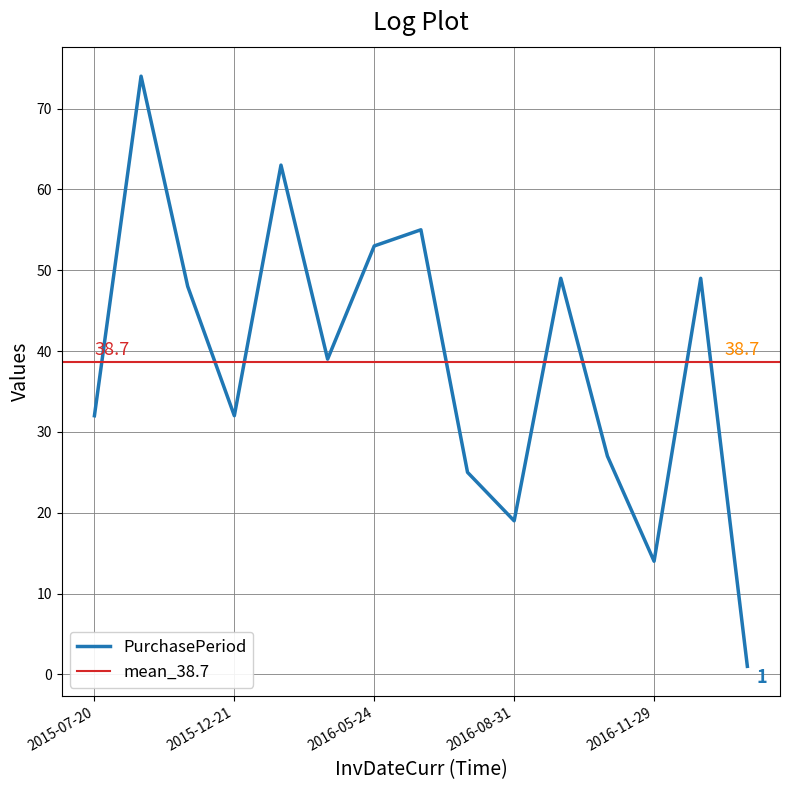

Reading right to left, what are all the values shown in this chart?

2017-01-18=1	2017-01-17=49	2016-11-29=14	2016-11-15=27	2016-10-19=49	2016-08-31=19	2016-08-12=25	2016-07-18=55	2016-05-24=53	2016-04-01=39	2016-02-22=63	2015-12-21=32	2015-11-19=48	2015-10-02=74	2015-07-20=32